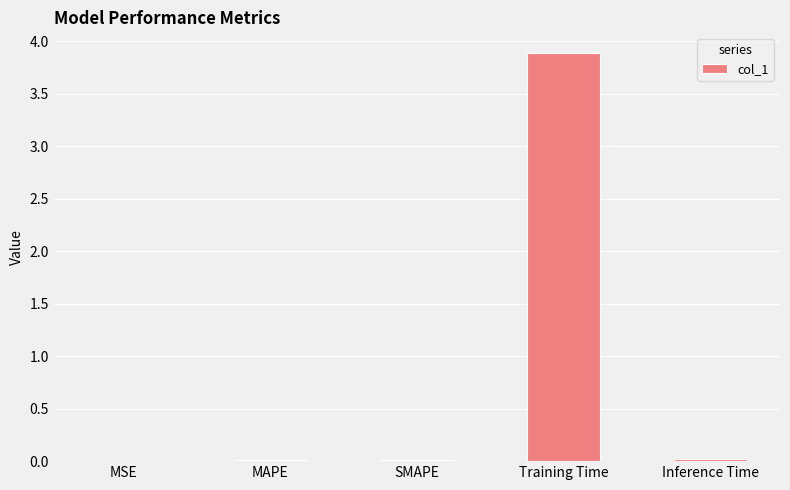

Is it true that the value at MAPE is 0.0?

True